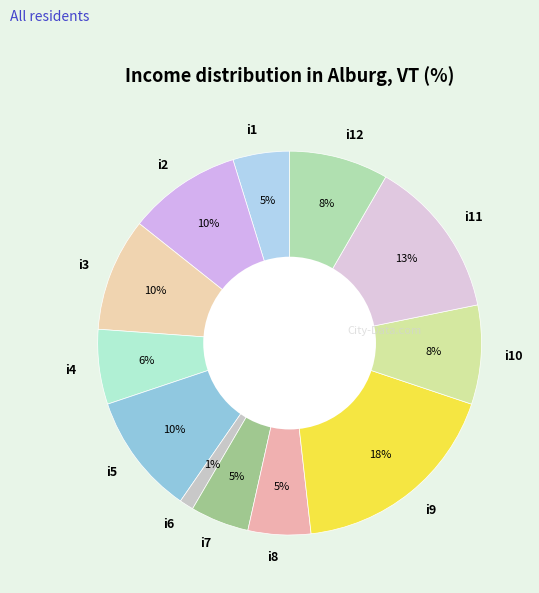

To the nearest percent, what portion does i5 represent?

10%